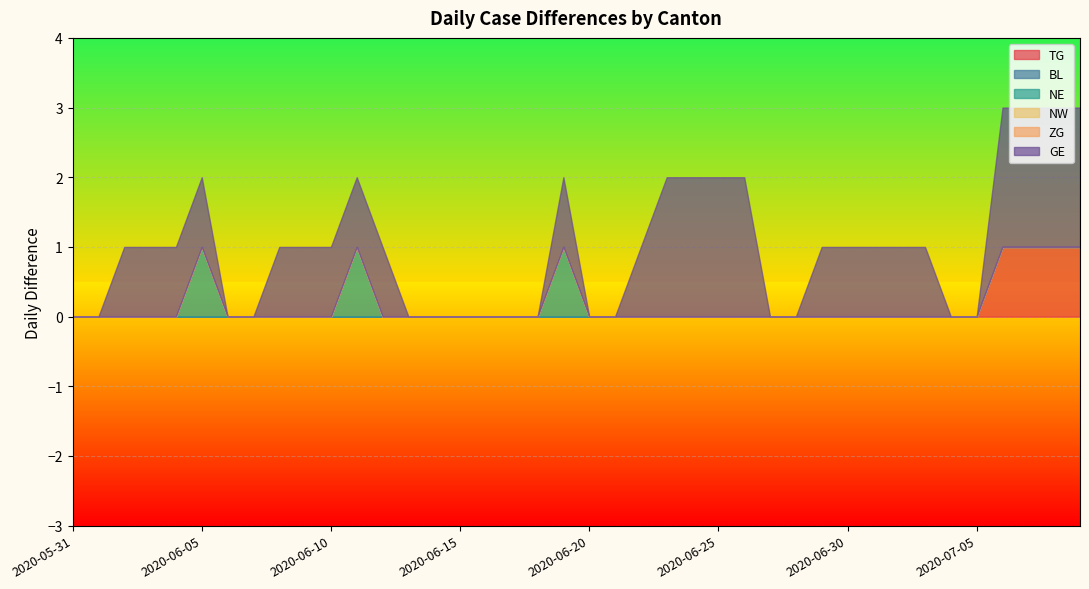

Rank the series at 2020-06-09 from lowest to highest value.

TG, BL, NE, NW, ZG, GE